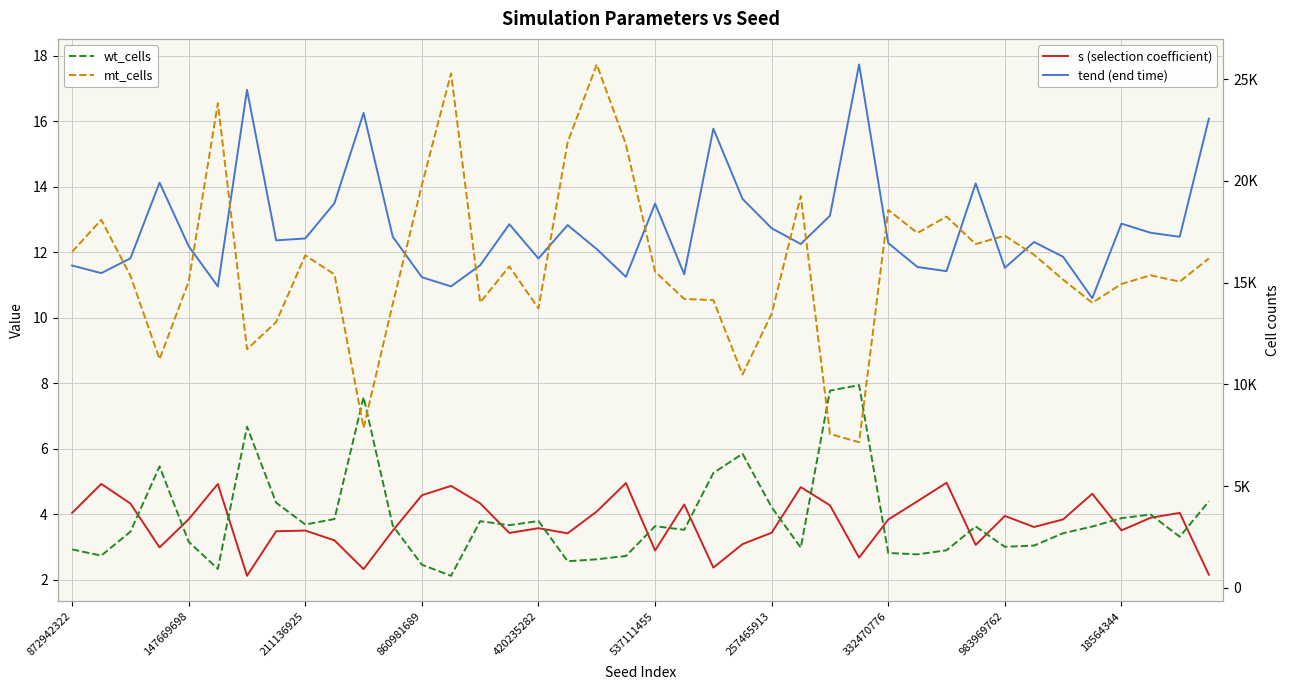

What is the difference between the highest and lowest values at 23?

10476.9